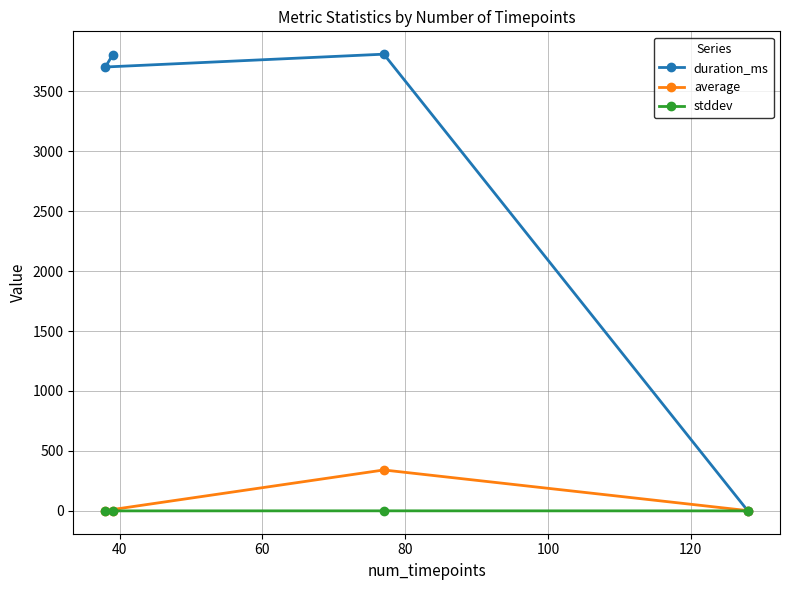

Which series has the largest total across all categories?

duration_ms